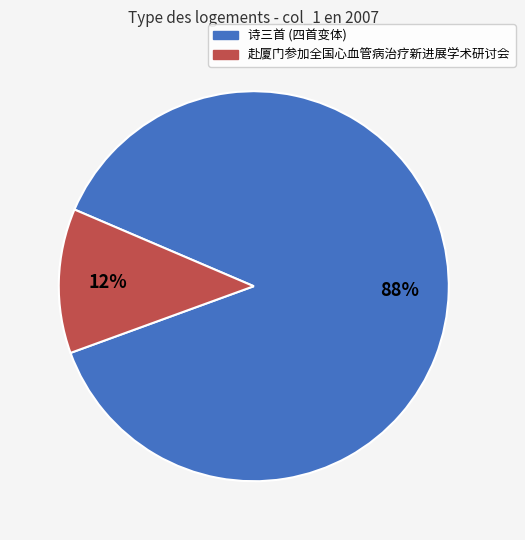

To the nearest percent, what is the average slice percentage?

50%